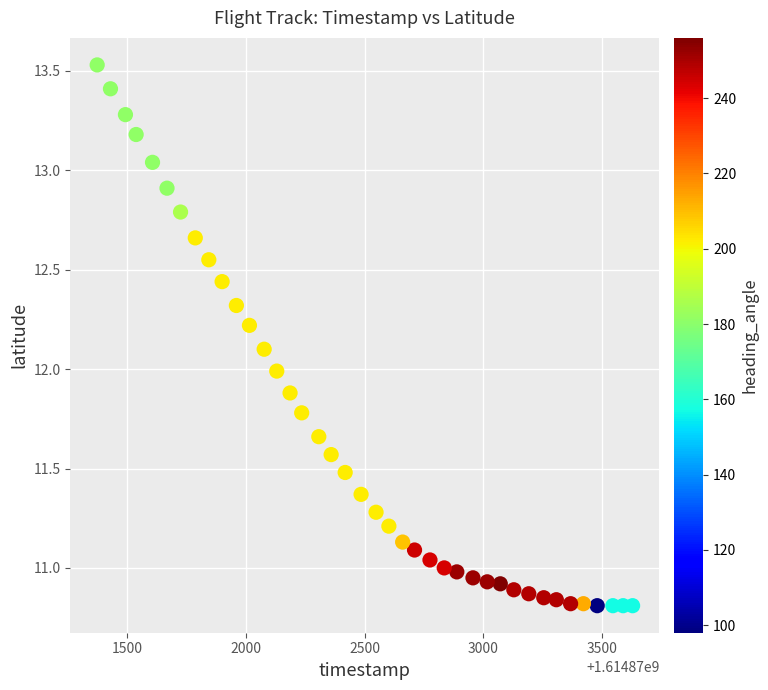

What is the range of Y values (max minus min)?

2.7